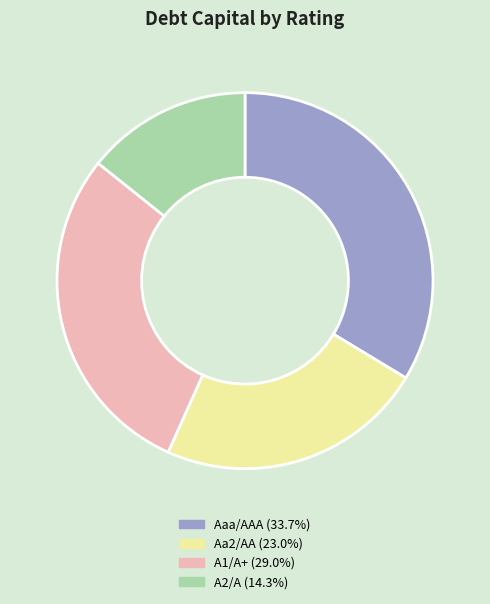

Rank the categories by value from lowest to highest.

A2/A, Aa2/AA, A1/A+, Aaa/AAA